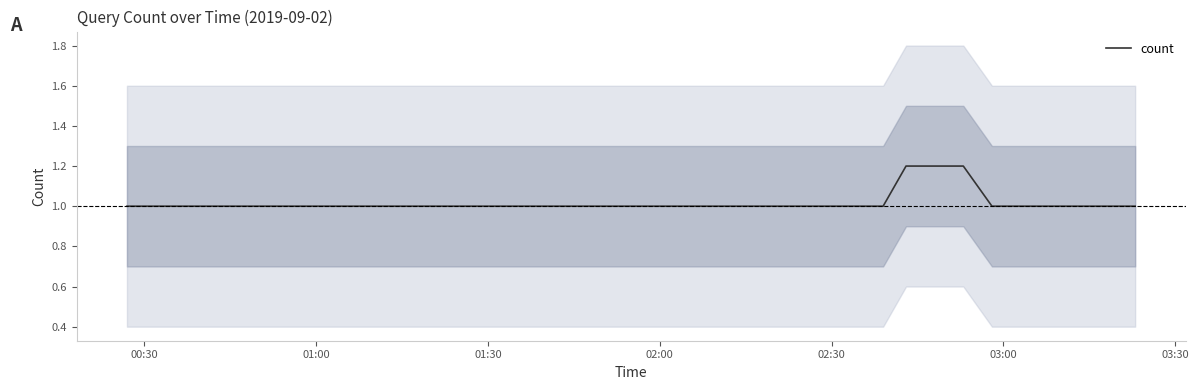

Count the number of data series in this chart.

1